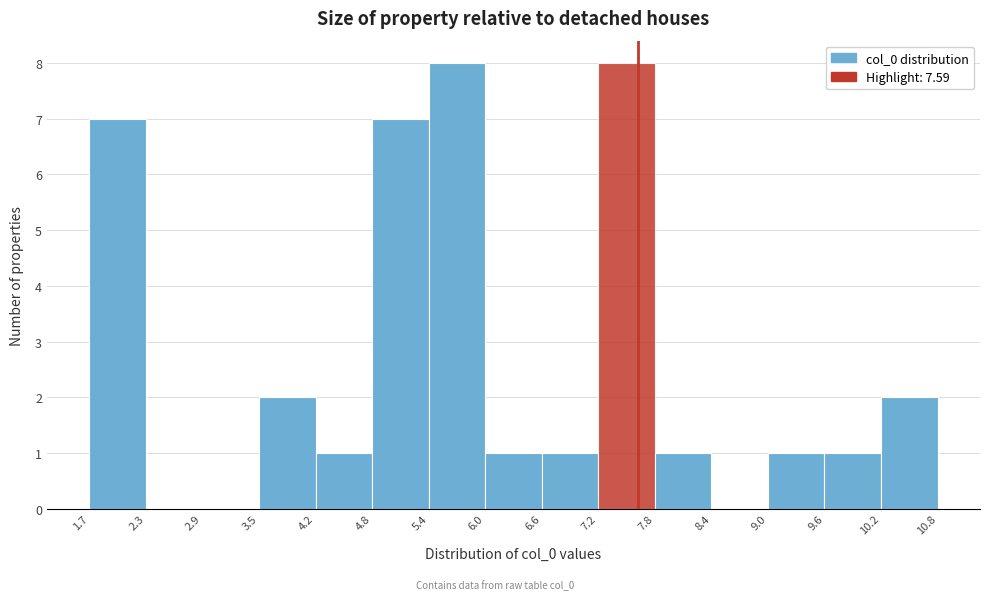

How tall is the bar that spans 9.0 to 9.6 on the x-axis? The values are not printed on the chart, so give them approximately, as read against the axis.

1